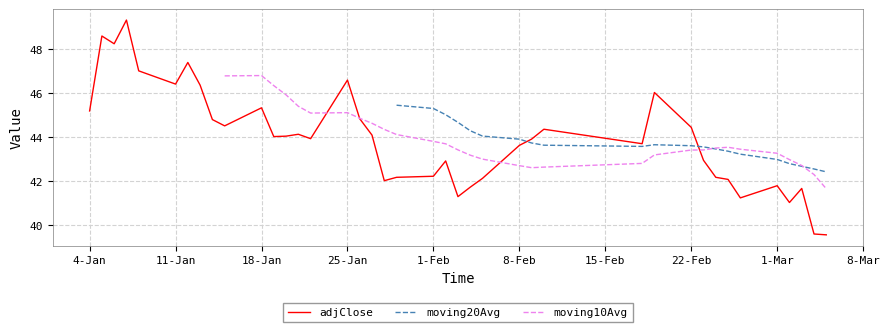

What is the minimum value for adjClose?

39.6